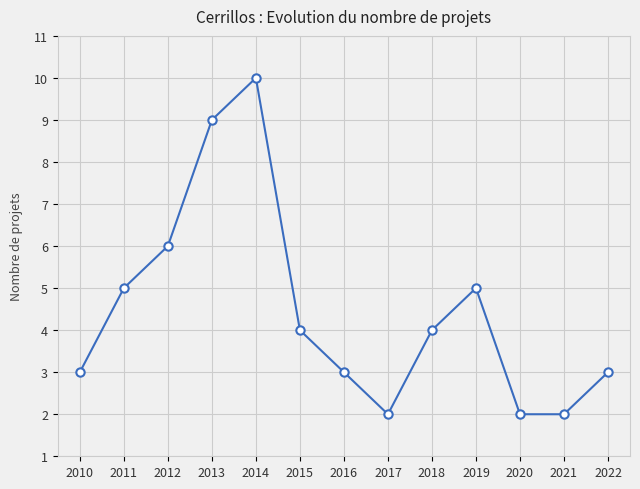

Reading left to right, transcribe all the data shown in this chart.

3	5	6	9	10	4	3	2	4	5	2	2	3